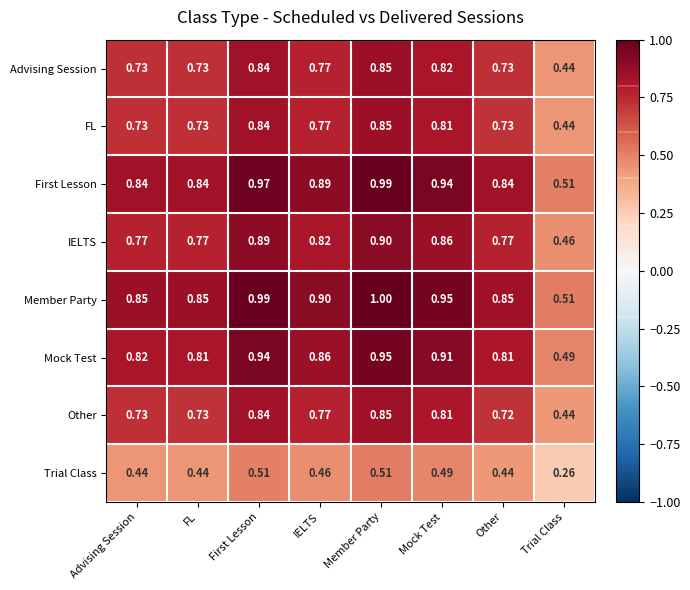

Is the value of IELTS at FL greater than the value of FL at FL?

Yes